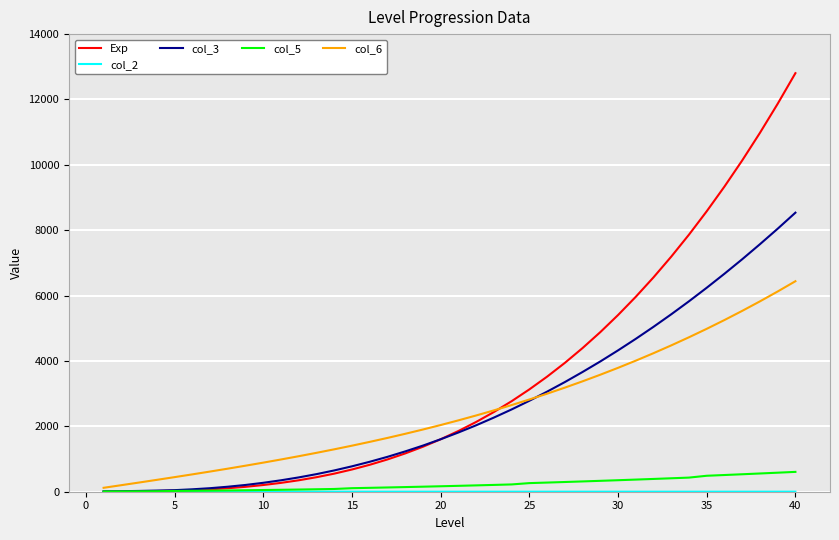

Which series has the widest spread of values?

Exp